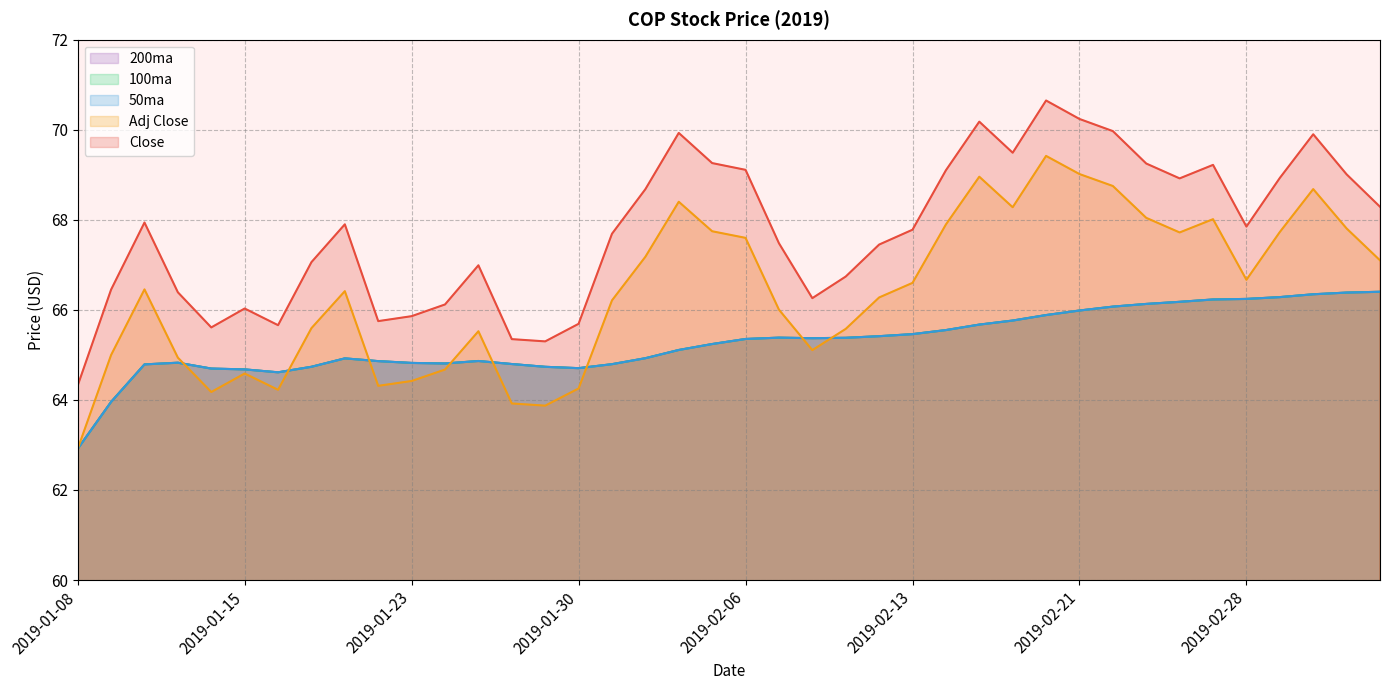

At 2019-02-19, list the series in order from smallest to largest.

50ma, 100ma, 200ma, Adj Close, Close